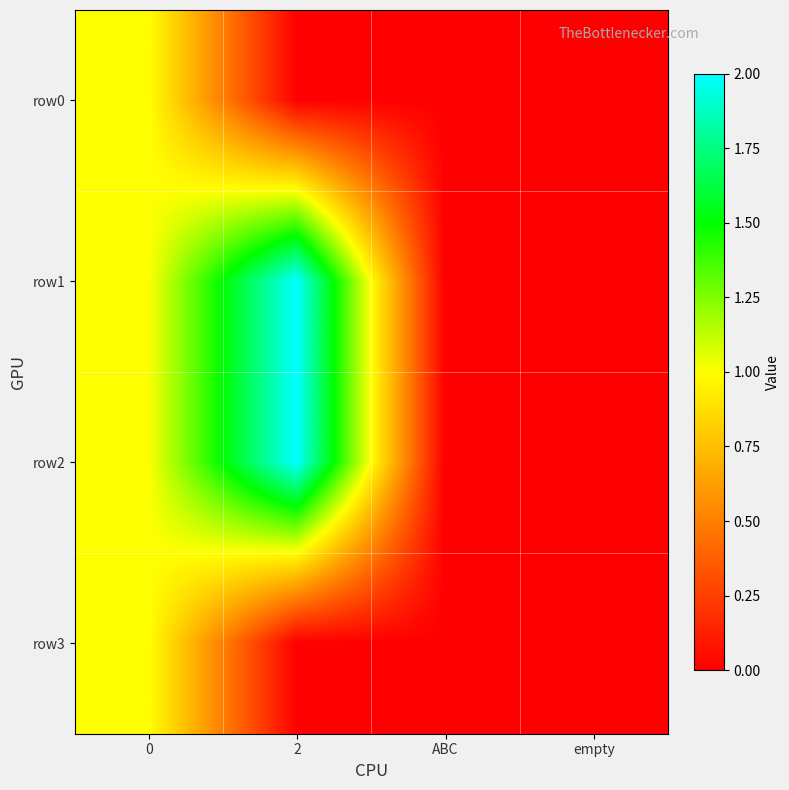

Reading left to right, transcribe all the data shown in this chart.

row0: 0=1	2=0	ABC=0	empty=0
row1: 0=1	2=2	ABC=0	empty=0
row2: 0=1	2=2	ABC=0	empty=0
row3: 0=1	2=0	ABC=0	empty=0